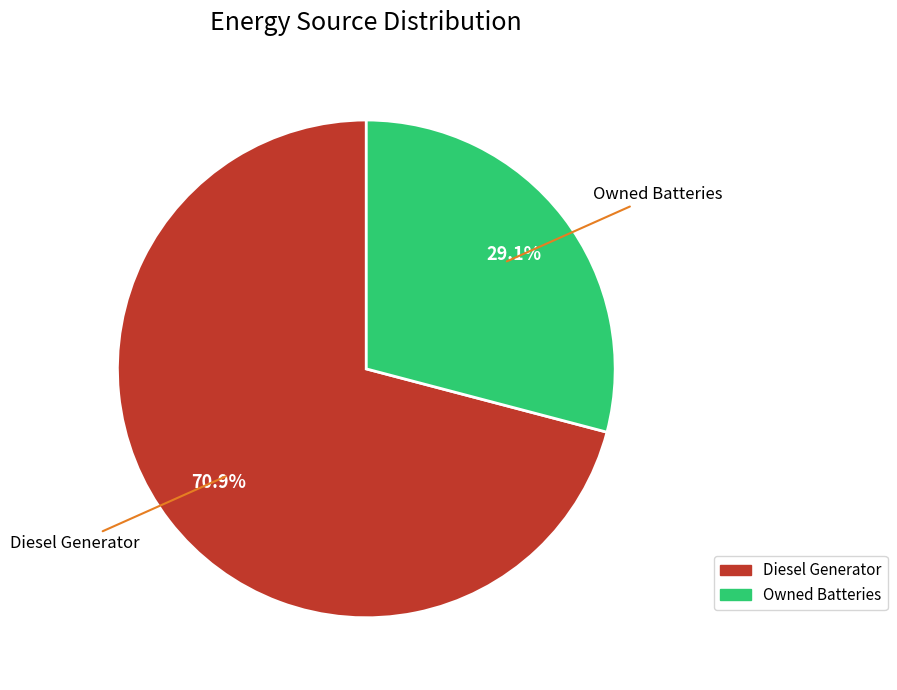

Count the number of slices in the pie.

2